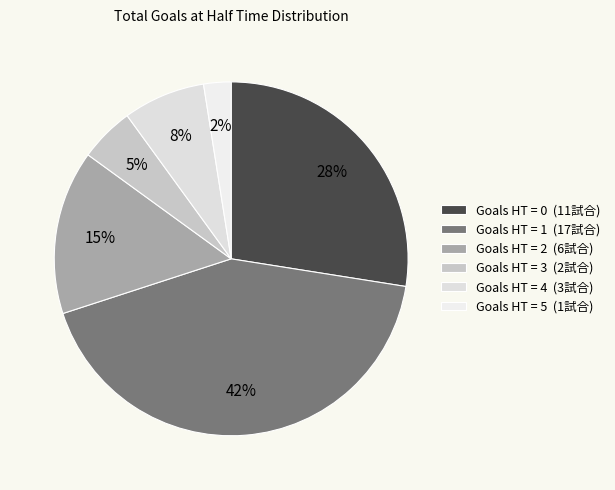

Count the number of slices in the pie.

6